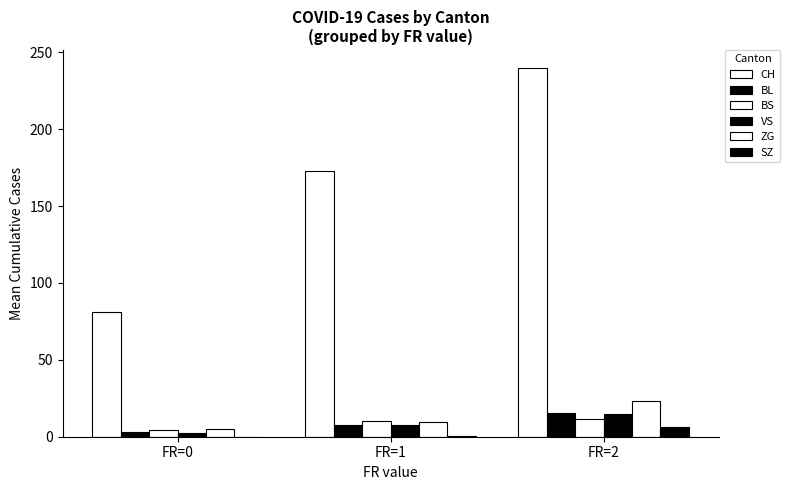

How many groups of bars are there?

3